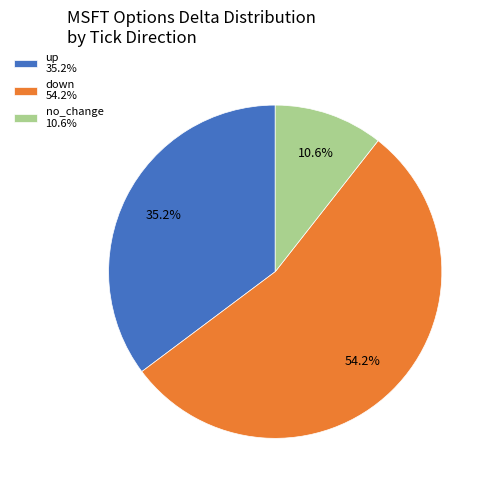

Between no_change 10.6% and down 54.2%, which is larger?

down 54.2%